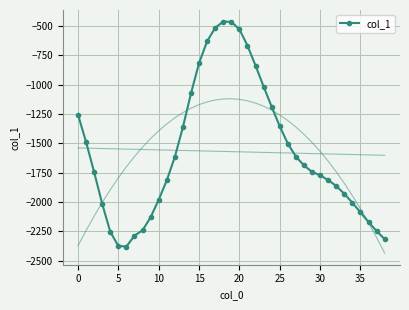

At which category does the data reach its first local peak?

18